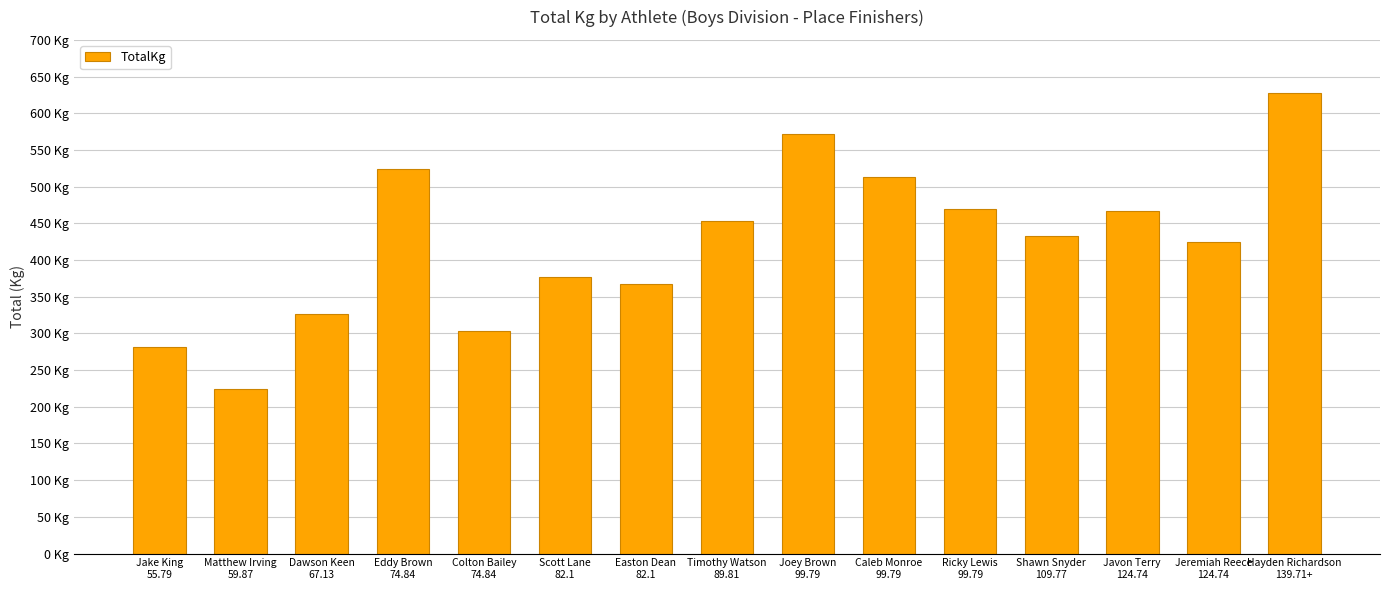

What is the greatest value displayed?

628.2